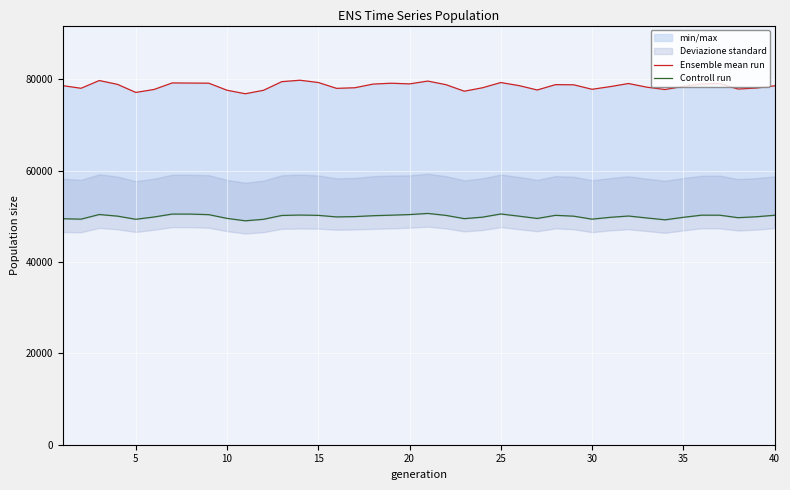

What is the smallest value displayed?

48997